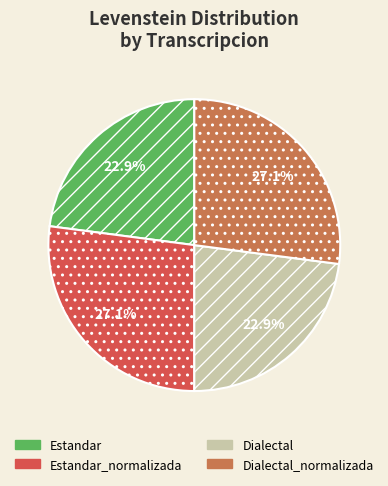

What percentage is the Dialectal_normalizada slice, to the nearest percent?

27%